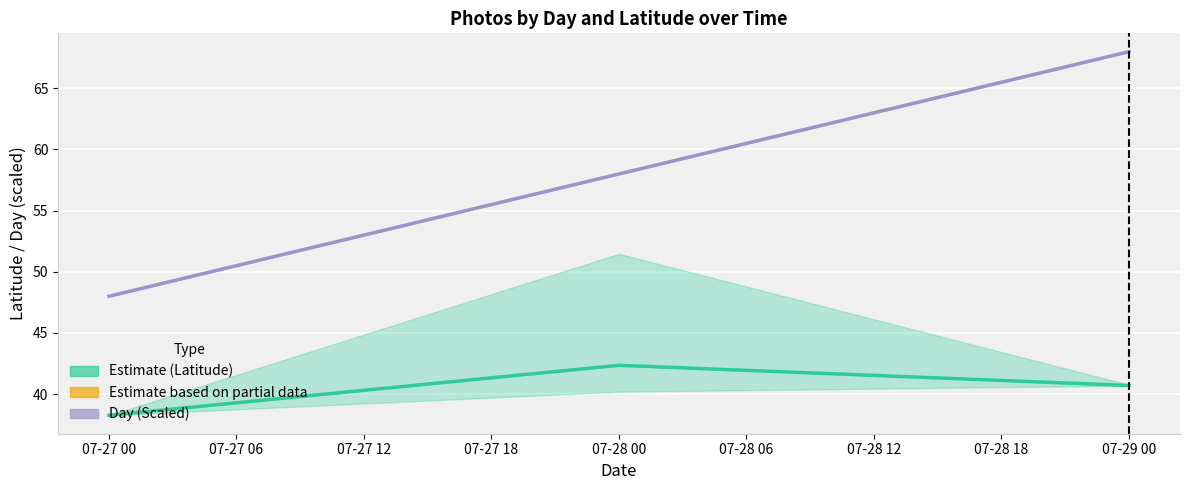

What is the average value of the Day (Scaled) series?

58.0